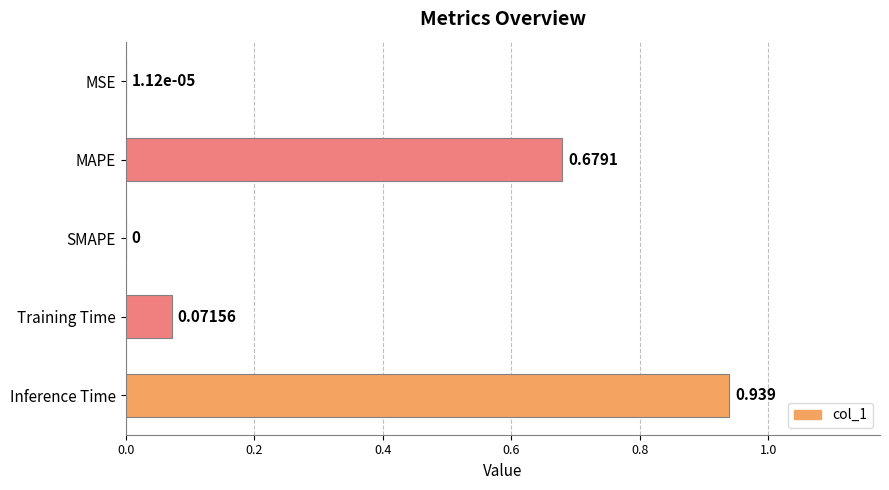

At which label is the value closest to 0?

SMAPE